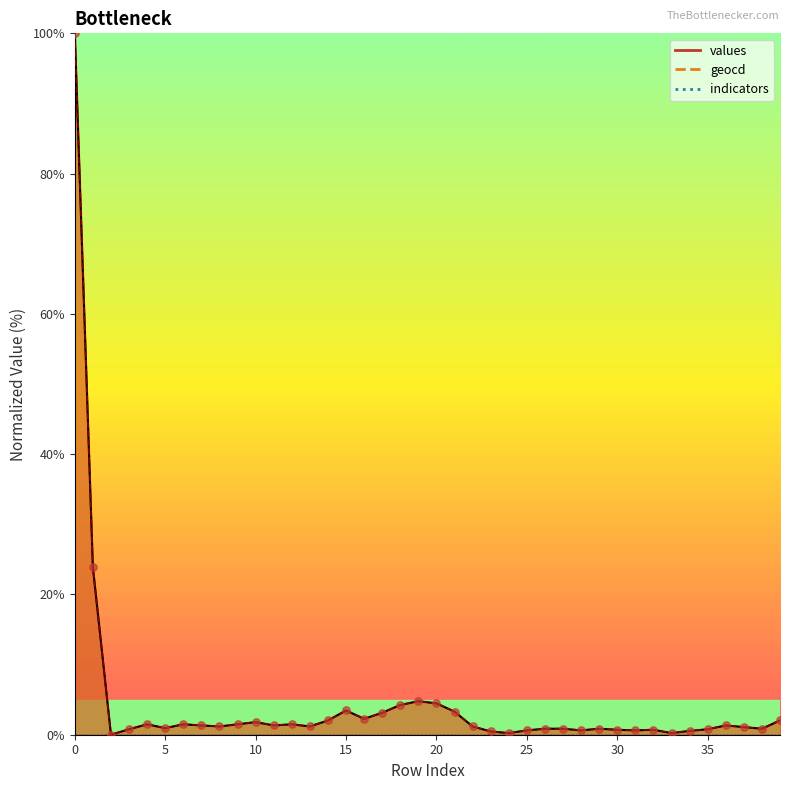

What is the total value across all series at 18?

8.5